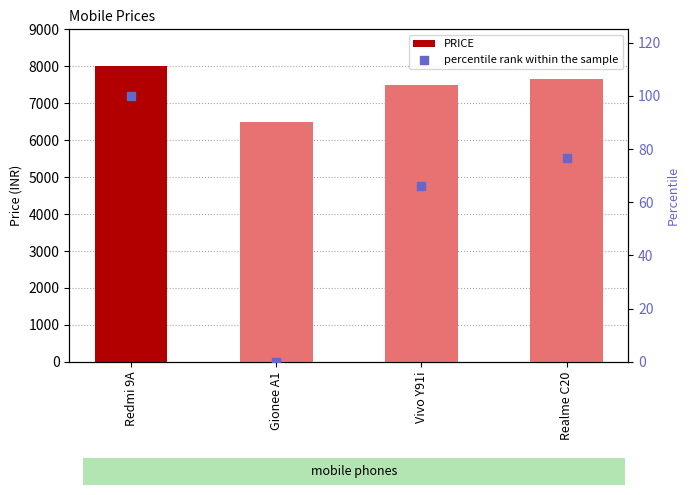

Is the value of PRICE at Vivo Y91i greater than the value of percentile rank within the sample at Redmi 9A?

Yes